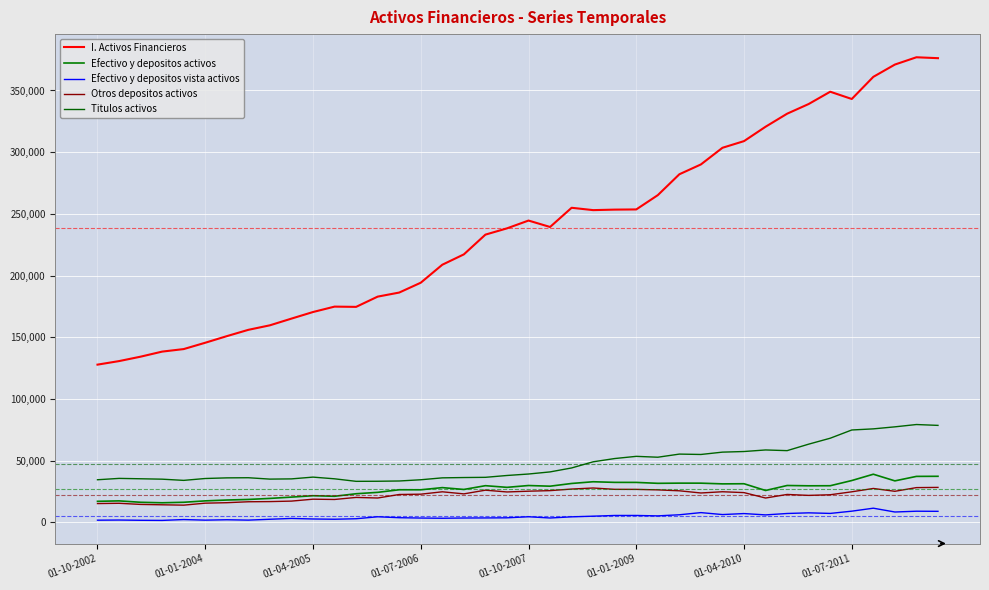

Which category has the highest value across all series?

38